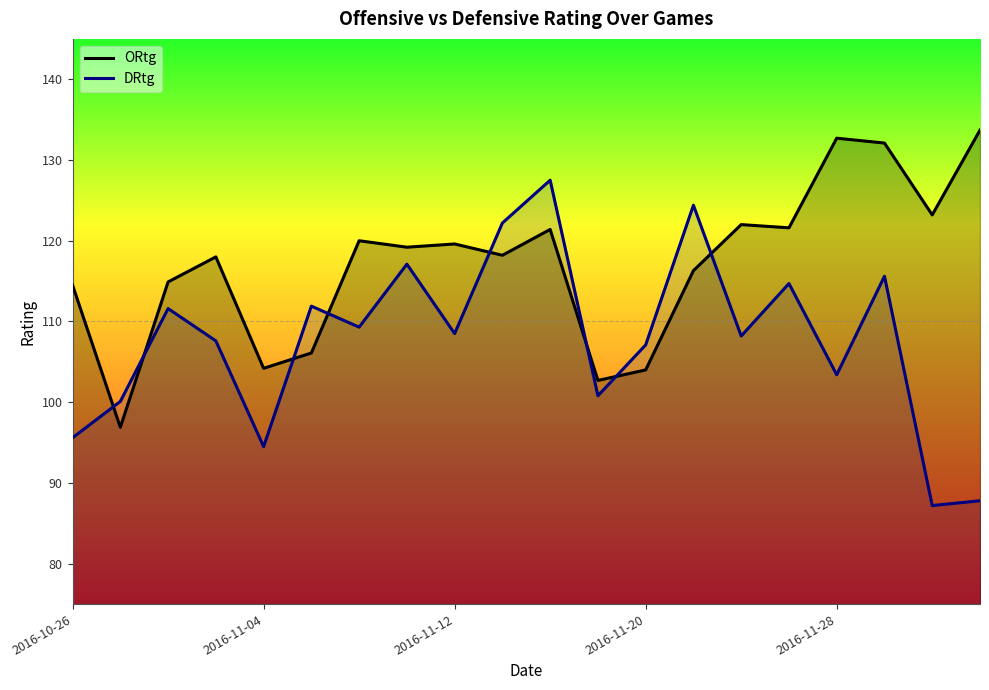

How many categories are shown in the chart?

20